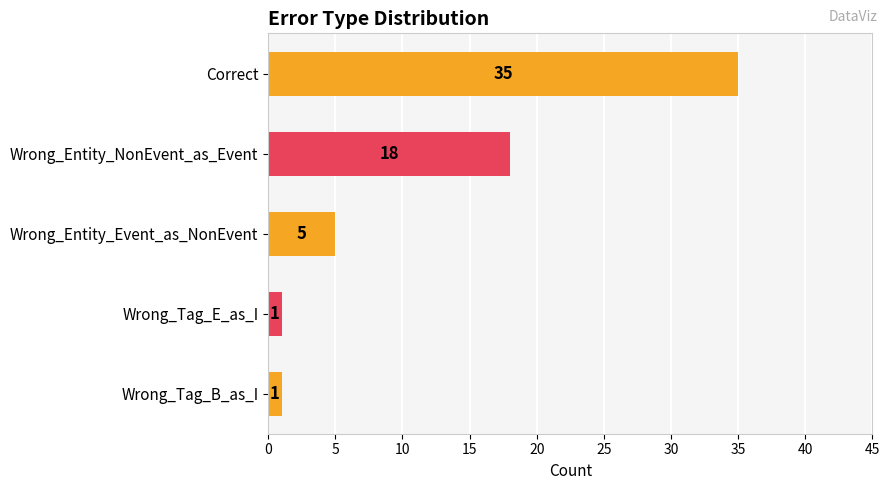

What is the difference between the maximum and minimum values?

34